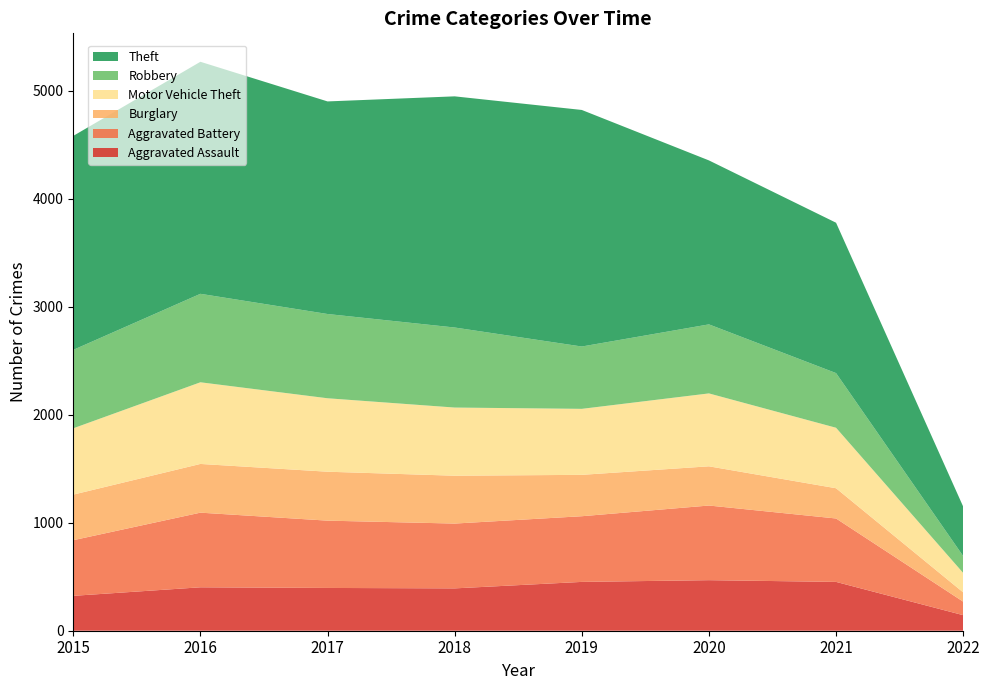

Reading left to right, transcribe all the data shown in this chart.

Aggravated Assault: 2015=323	2016=402	2017=396	2018=392	2019=452	2020=468	2021=452	2022=144
Aggravated Battery: 2015=515	2016=691	2017=623	2018=600	2019=608	2020=691	2021=587	2022=125
Burglary: 2015=422	2016=451	2017=453	2018=443	2019=383	2020=363	2021=280	2022=86
Motor Vehicle Theft: 2015=614	2016=756	2017=680	2018=631	2019=611	2020=675	2021=560	2022=180
Robbery: 2015=726	2016=819	2017=780	2018=741	2019=577	2020=639	2021=506	2022=156
Theft: 2015=1981	2016=2148	2017=1968	2018=2140	2019=2190	2020=1518	2021=1392	2022=458